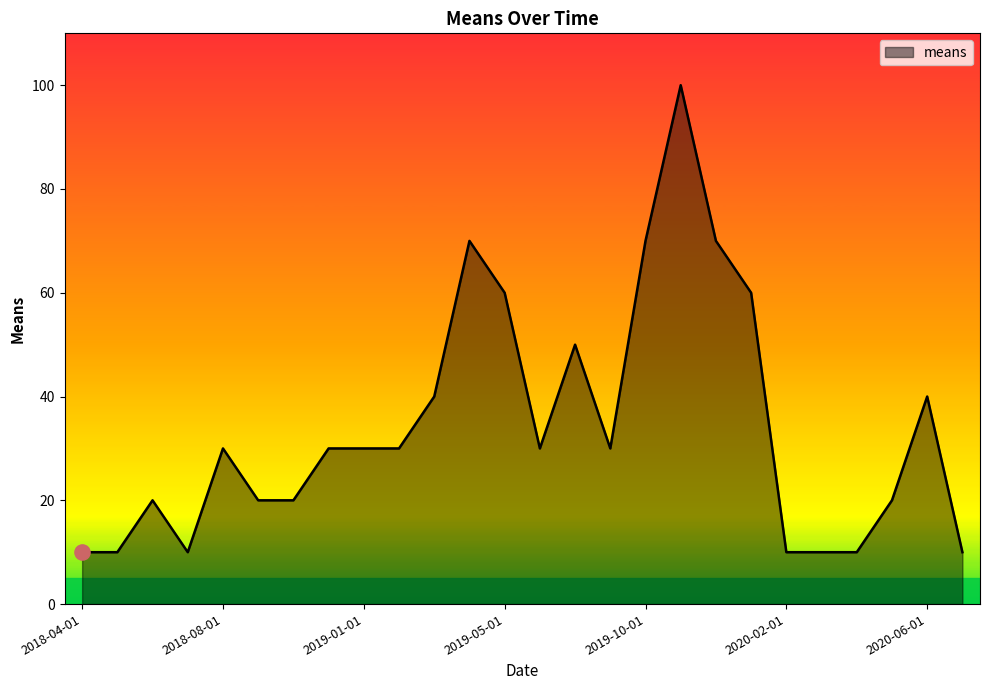

What is the minimum value shown in the chart?

10